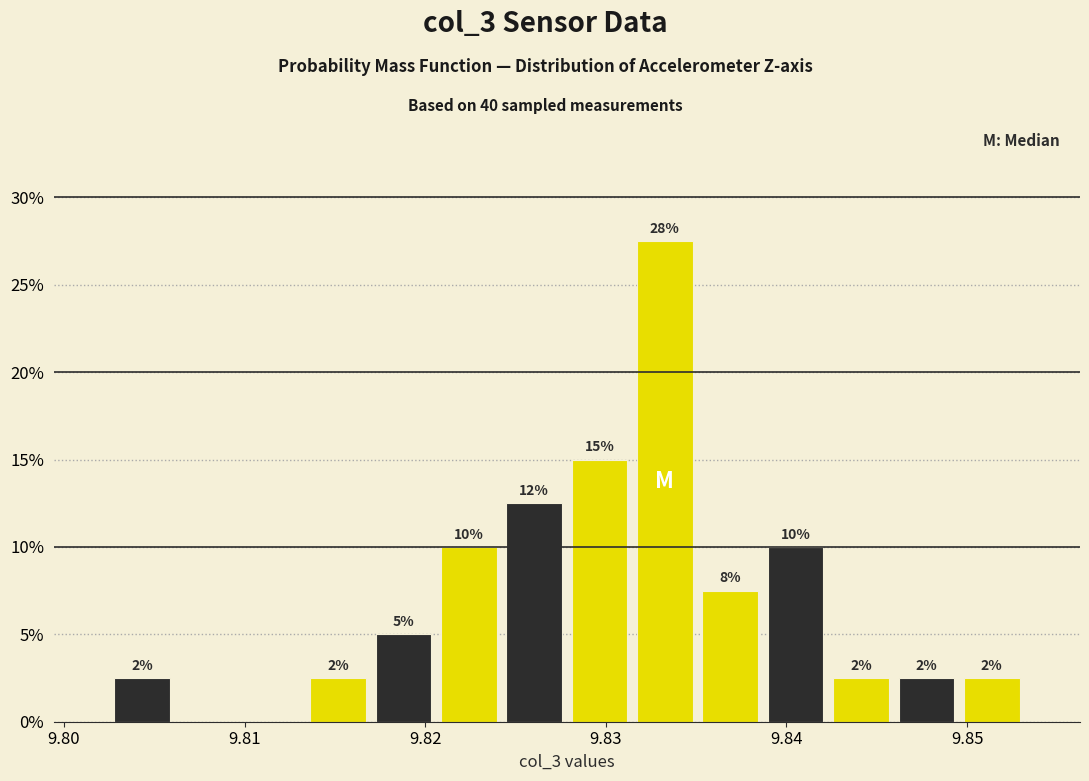

Around what value on the x-axis is the tallest bar? Give the approximate position of its centre, as read against the axis.

9.833